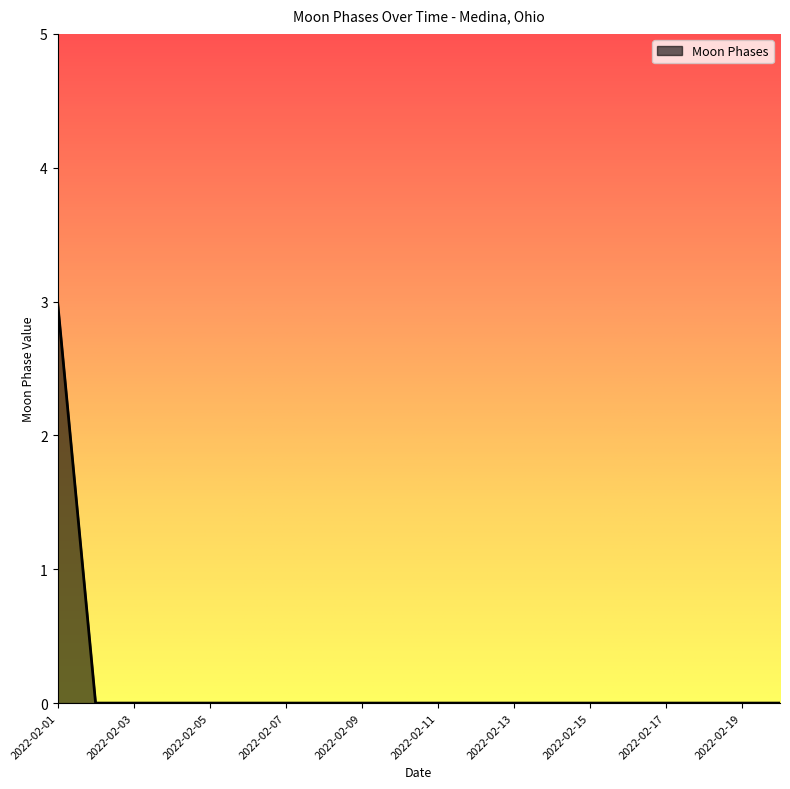

Count the number of data series in this chart.

1